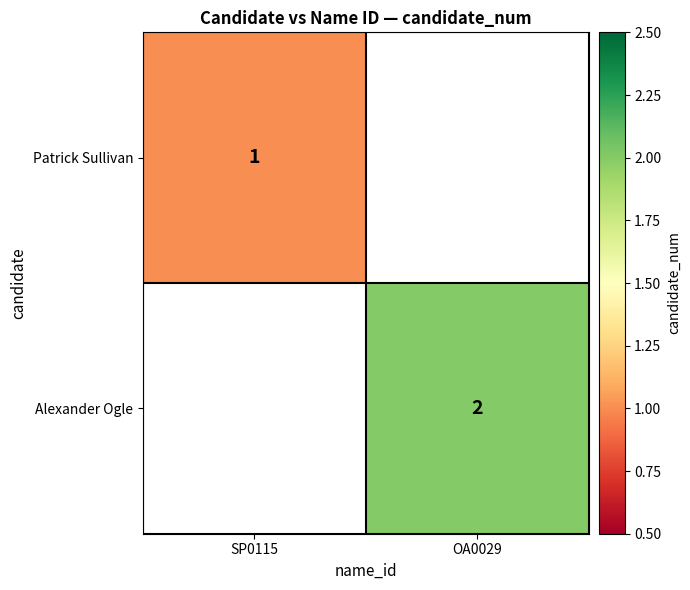

The Alexander Ogle series shows 1 at OA0029. True or false?

False